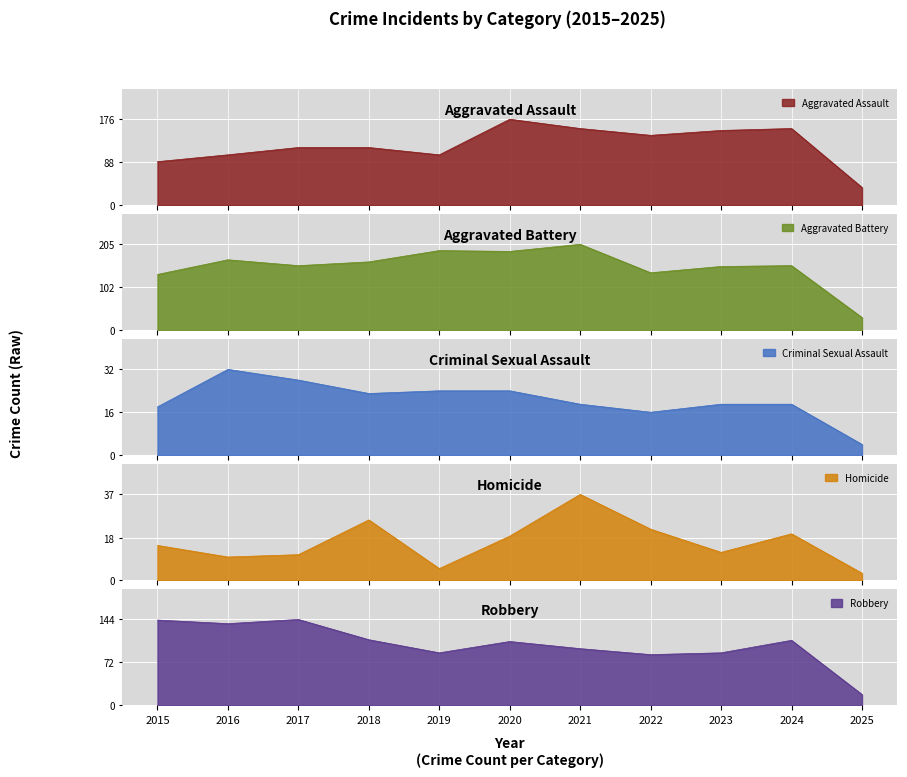

What is the difference between the maximum and minimum values in the Robbery series?

126